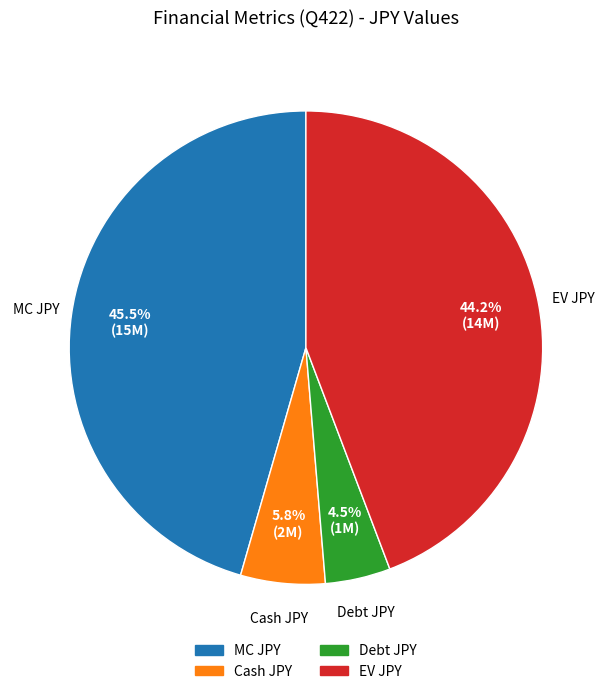

Does any single category account for the majority?

No